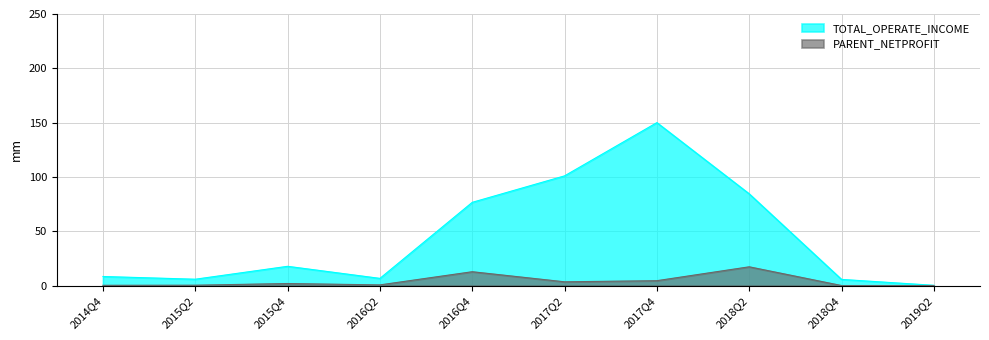

At which category does the data reach its first local peak?

2015Q4